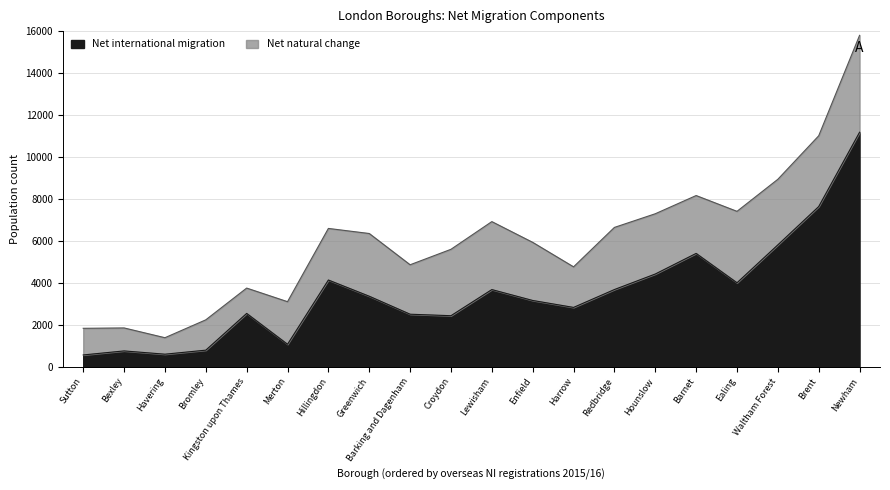

True or false: Net international migration has a value of 4139 at Hillingdon.

True